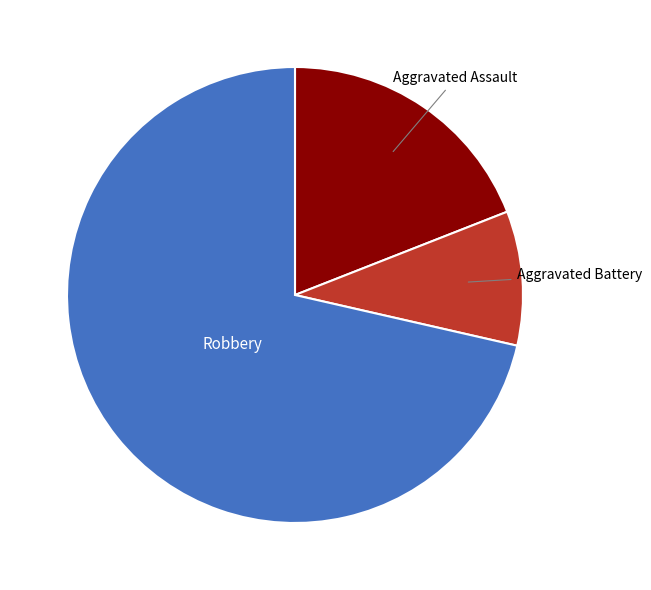

How many slices are in this pie chart?

3